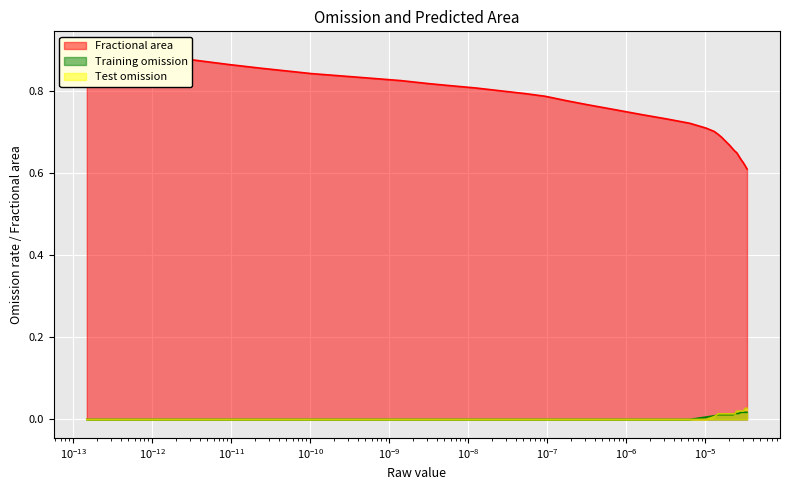

Reading left to right, list all the values displayed in this chart.

Fractional area: 0.9	0.9	0.9	0.9	0.9	0.9	0.8	0.8	0.8	0.8	0.8	0.8	0.8	0.8	0.8	0.8	0.8	0.8	0.7	0.7	0.7	0.7	0.7	0.7	0.7	0.7	0.7	0.7	0.7	0.7	0.7	0.7	0.7	0.6	0.6	0.6	0.6	0.6	0.6	0.6
Training omission: 0.0	0.0	0.0	0.0	0.0	0.0	0.0	0.0	0.0	0.0	0.0	0.0	0.0	0.0	0.0	0.0	0.0	0.0	0.0	0.0	0.0	0.0	0.0	0.0	0.0	0.0	0.0	0.0	0.0	0.0	0.0	0.0	0.0	0.0	0.0	0.0	0.0	0.0	0.0	0.0
Test omission: 0.0	0.0	0.0	0.0	0.0	0.0	0.0	0.0	0.0	0.0	0.0	0.0	0.0	0.0	0.0	0.0	0.0	0.0	0.0	0.0	0.0	0.0	0.0	0.0	0.0	0.0	0.0	0.0	0.0	0.0	0.0	0.0	0.0	0.0	0.0	0.0	0.0	0.0	0.0	0.0